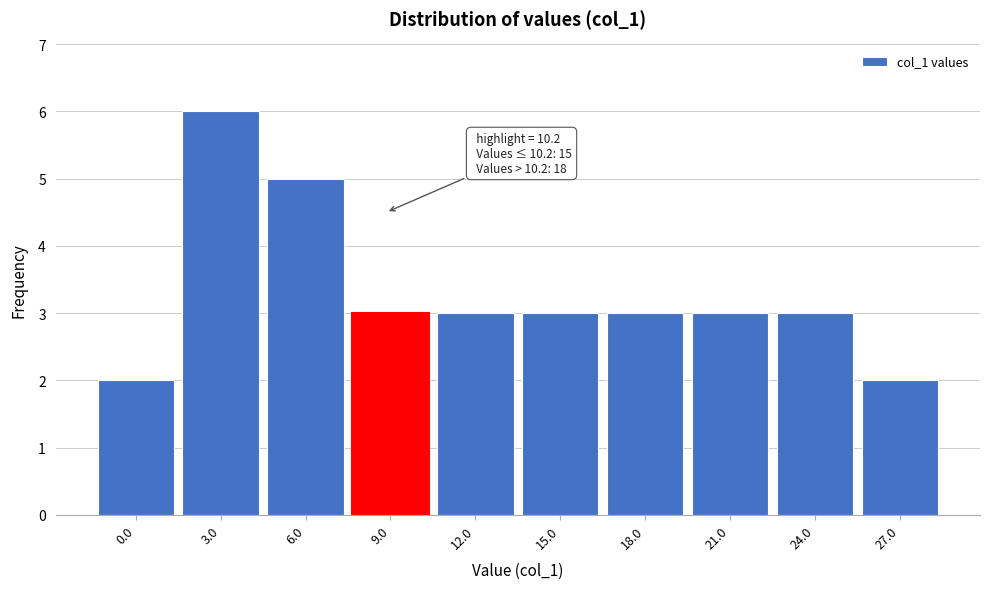

Reading left to right, list all the values displayed in this chart.

0.0=2	3.0=6	6.0=5	9.0=3	12.0=3	15.0=3	18.0=3	21.0=3	24.0=3	27.0=2